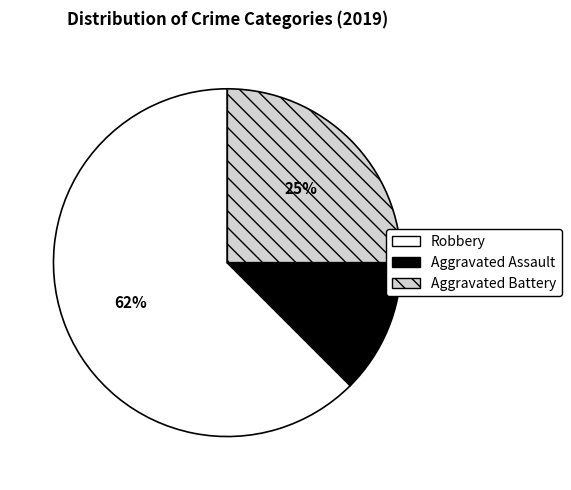

Does Aggravated Assault represent more than half of the total?

No